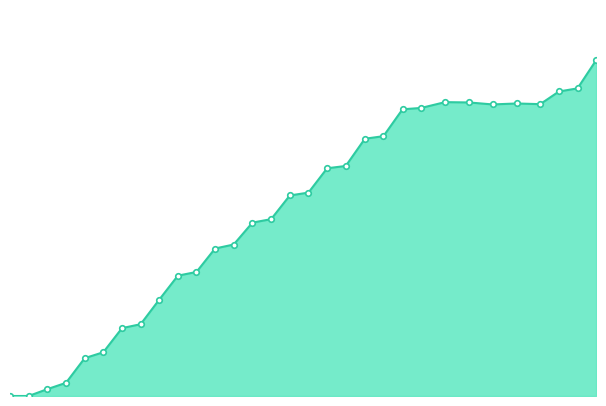

Is this an area chart (filled region under the line)?

Yes